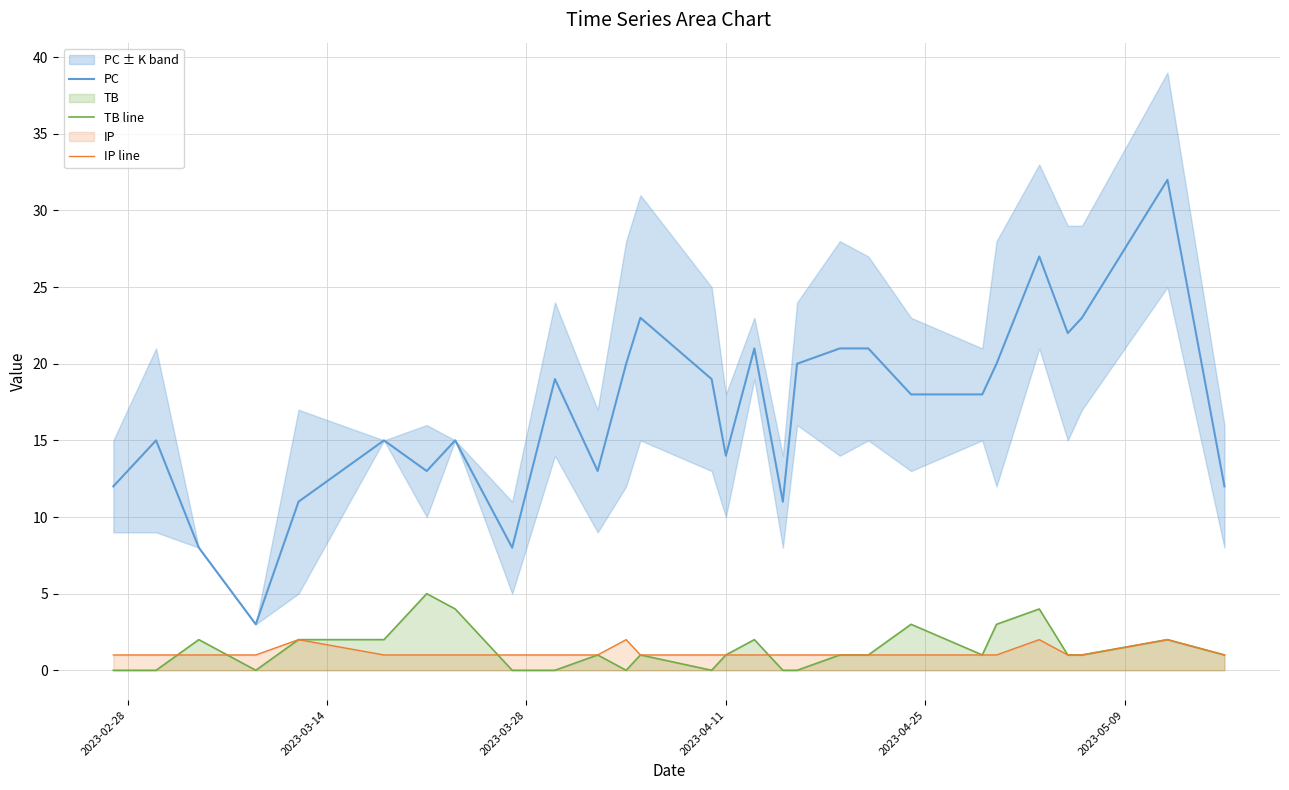

What is the sum of all TB line values?

38